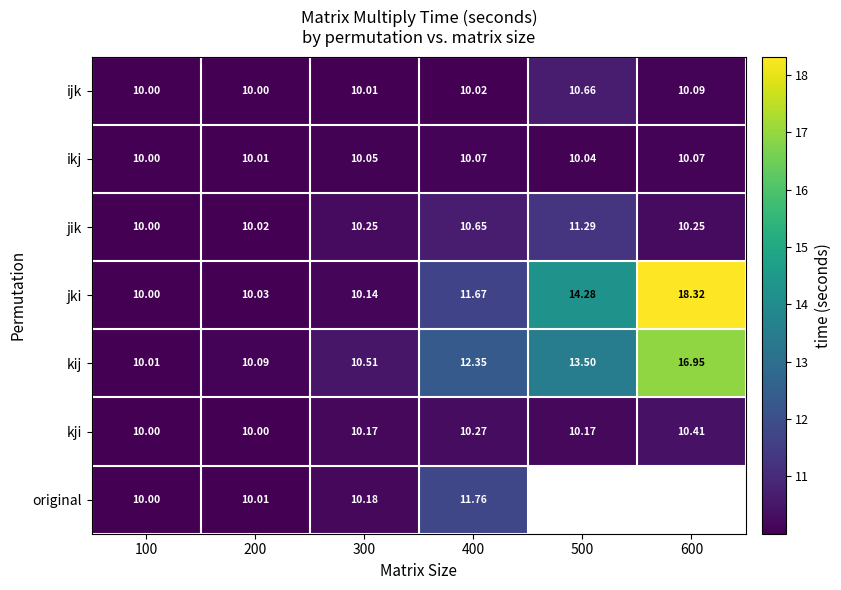

The value of original at 100 is 13.5. True or false?

False